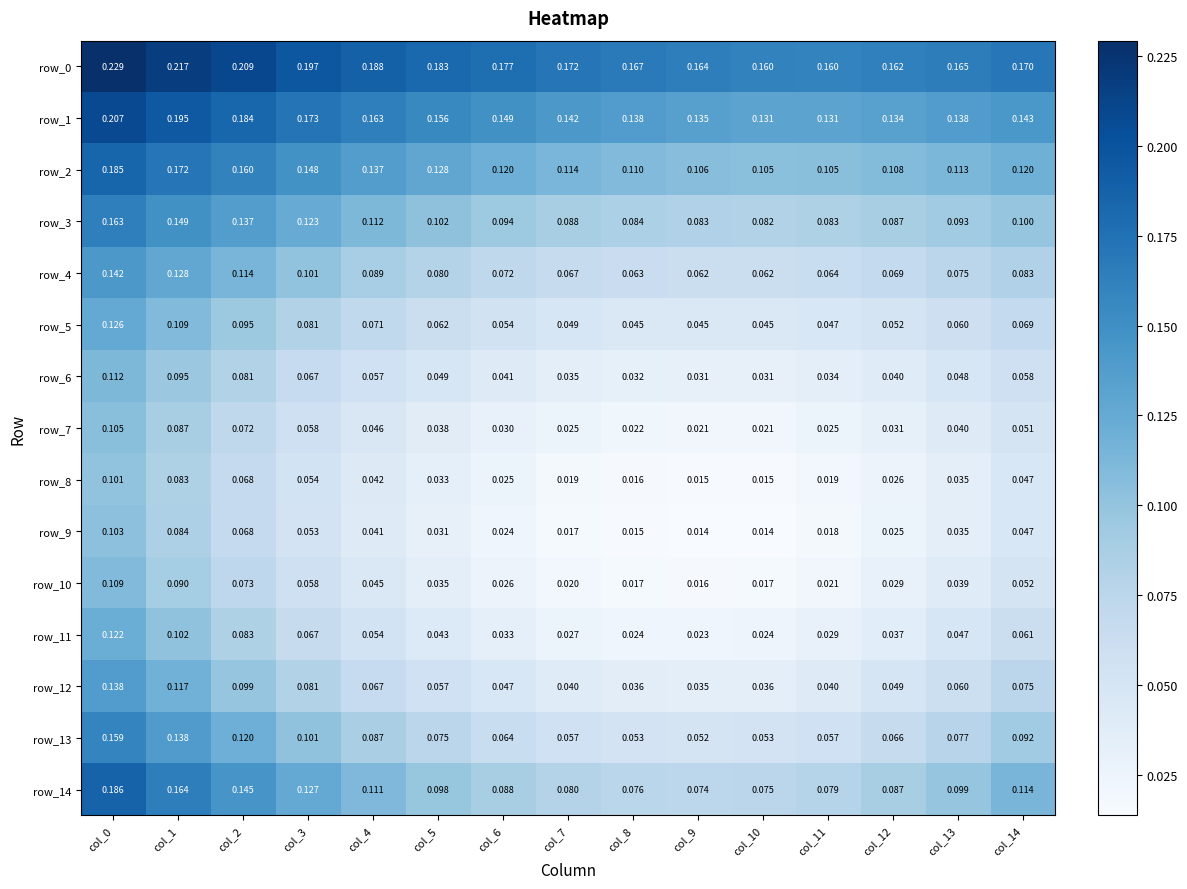

What is the sum of the row_8 values at col_3 and col_7?

0.1